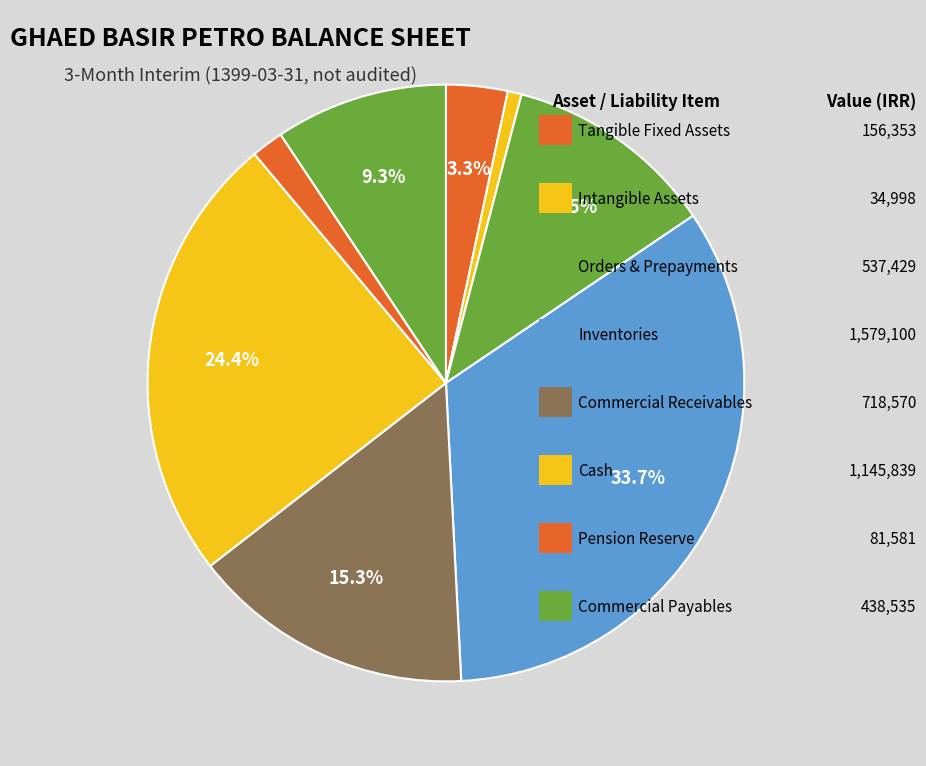

How many slices are in this pie chart?

8